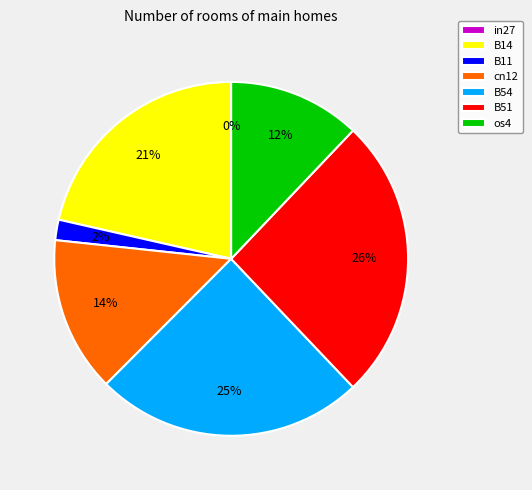

What is the smallest slice in the pie chart?

in27